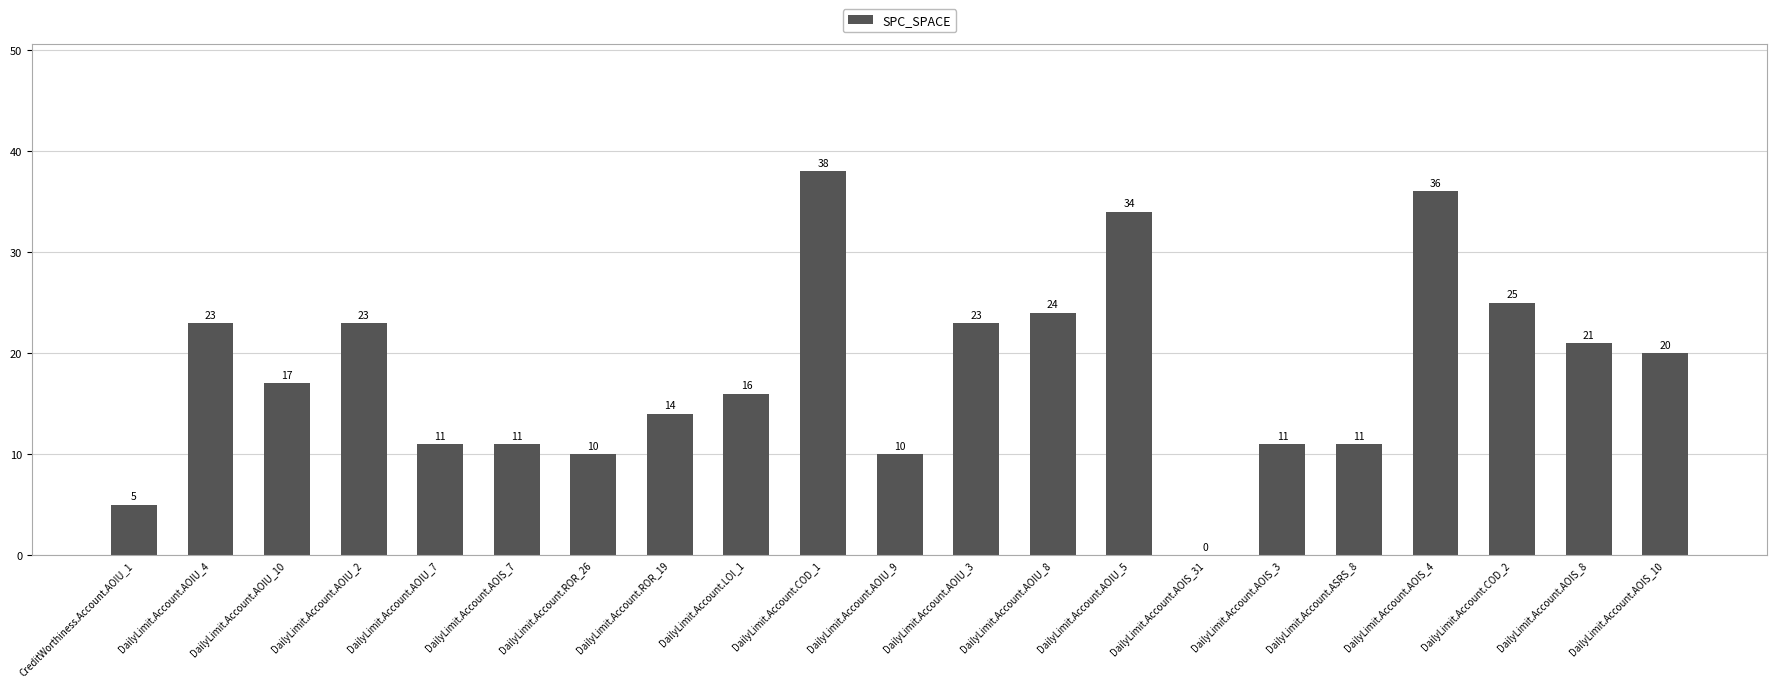

Reading left to right, what are all the values shown in this chart?

5	23	17	23	11	11	10	14	16	38	10	23	24	34	0	11	11	36	25	21	20